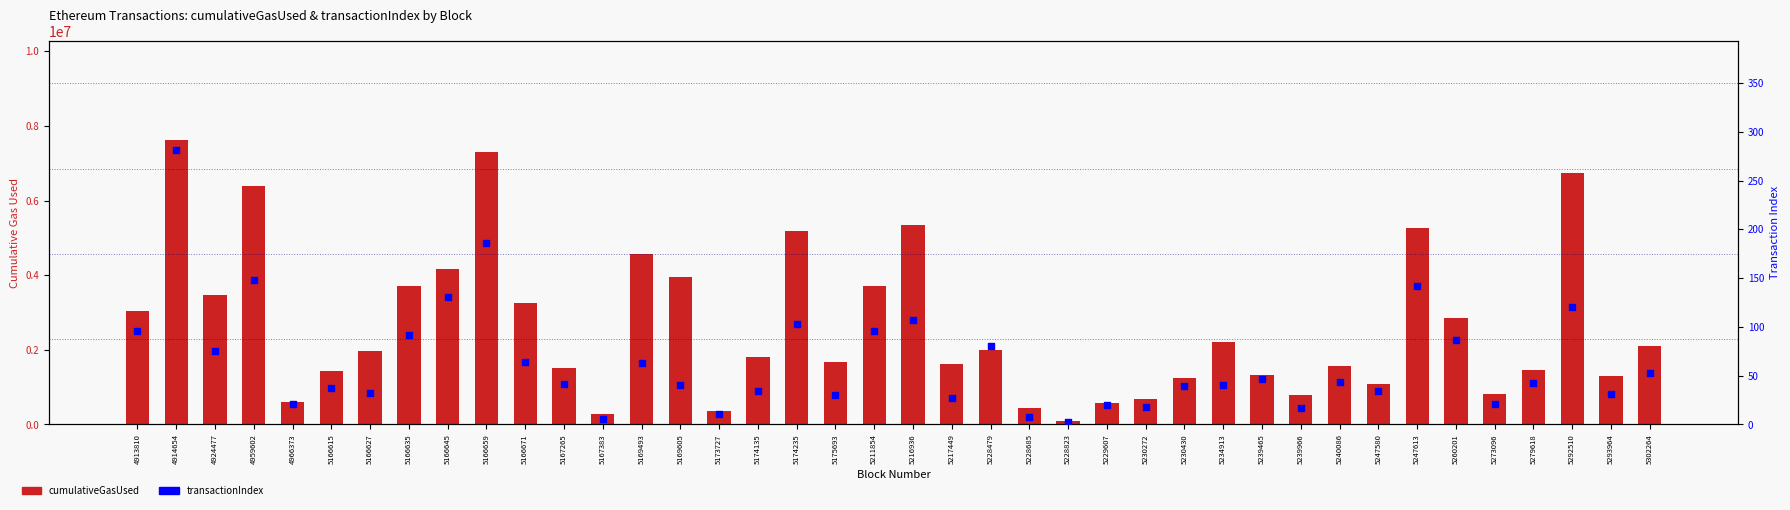

Which series has the largest total across all categories?

cumulativeGasUsed